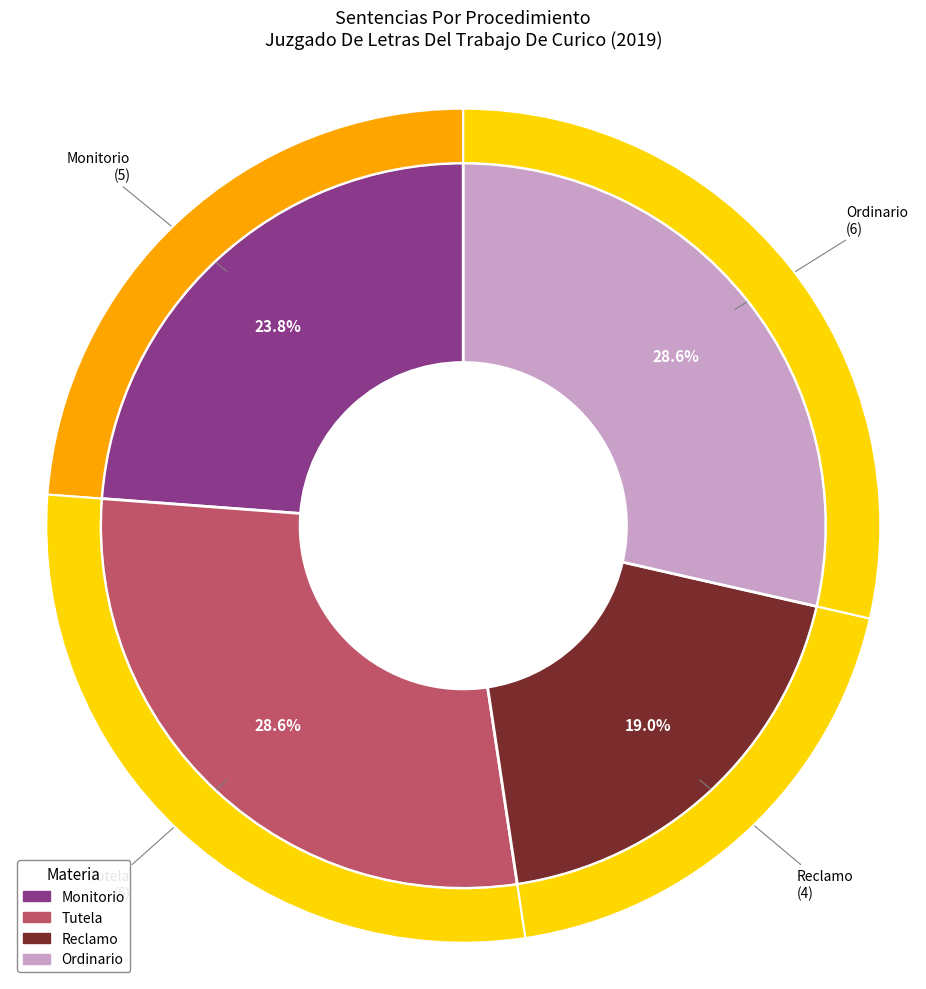

The Tutela slice represents 42% of the pie. True or false?

False